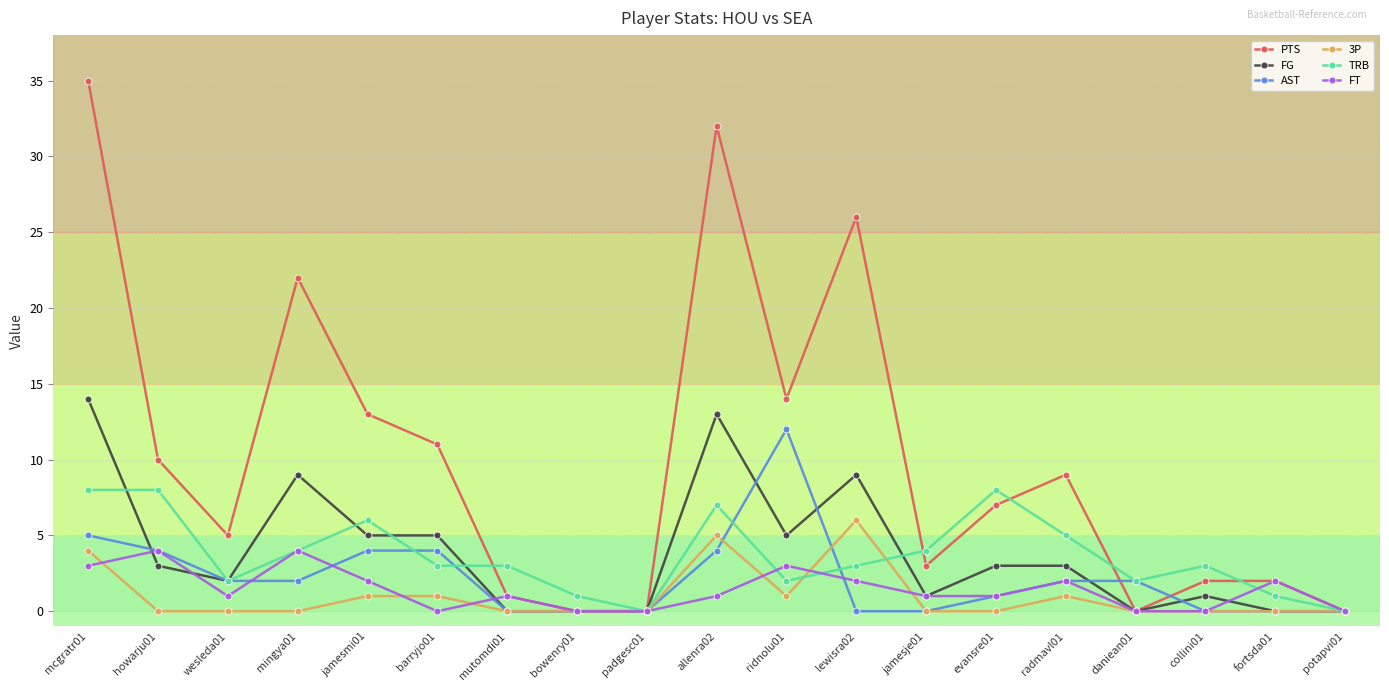

What is the average value of the PTS series?

10